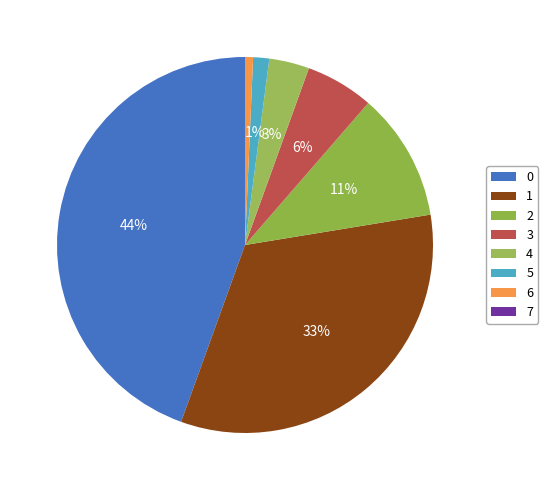

Is there any slice that represents more than half of the pie?

No